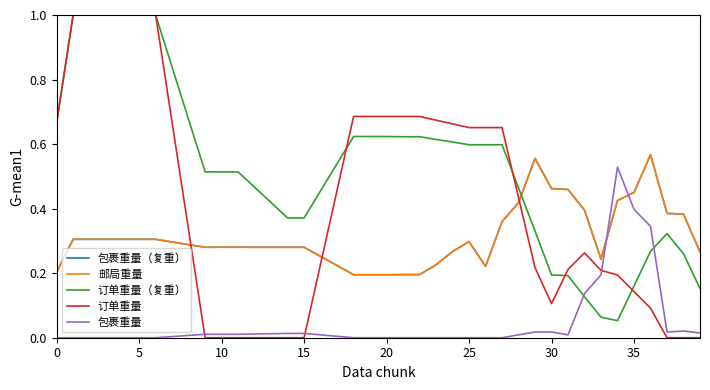

Which series has the largest total across all categories?

订单重量（复重）